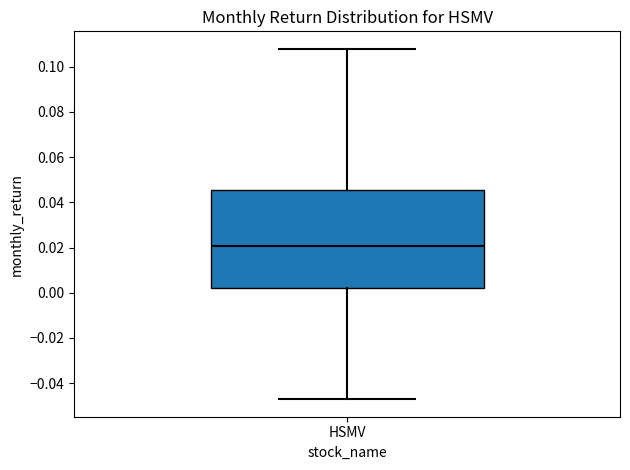

Read this box plot against the y-axis: the position of the median line, the range covered by the box, and the ends of both whiskers. The values are not printed on the chart, so give them approximately, as read against the axis.

median 0.020, box 0.002 to 0.046, whiskers -0.048 to 0.108